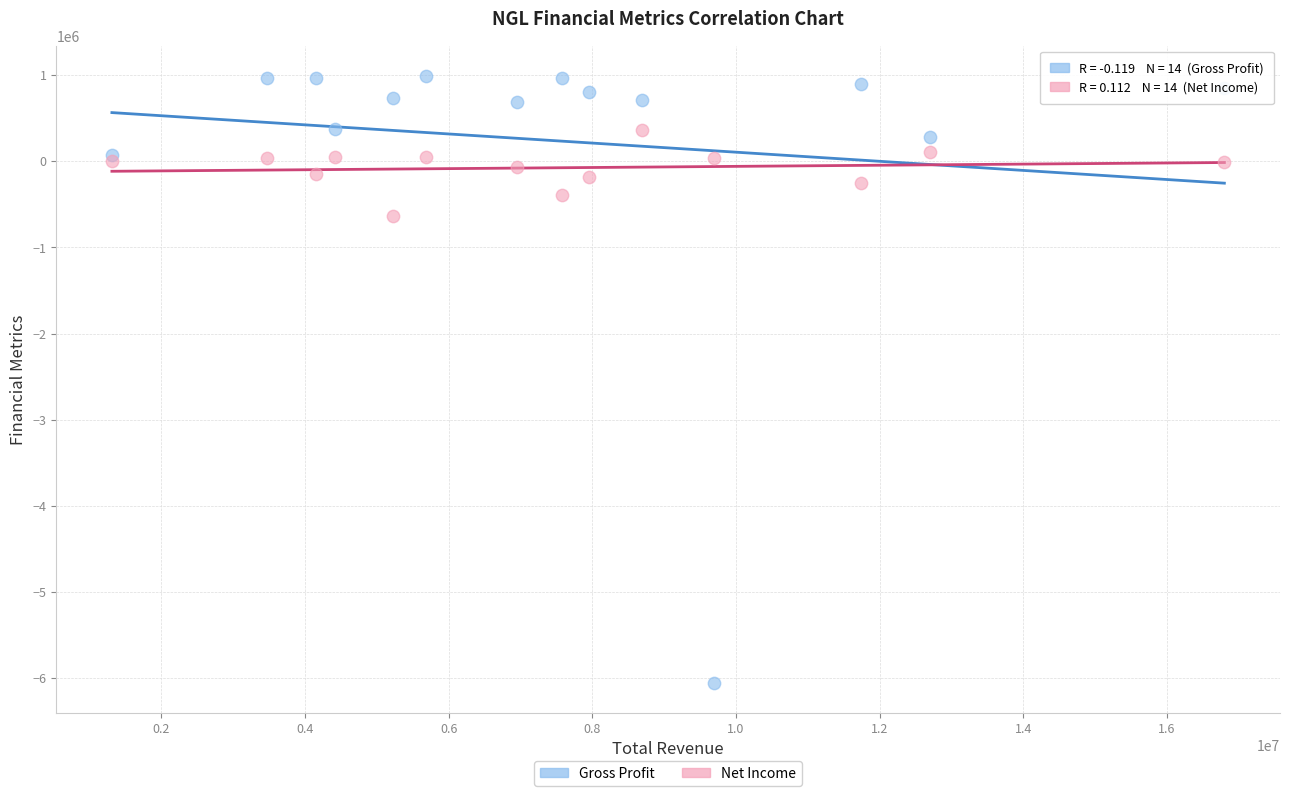

Which series contains the highest Y value?

Gross Profit